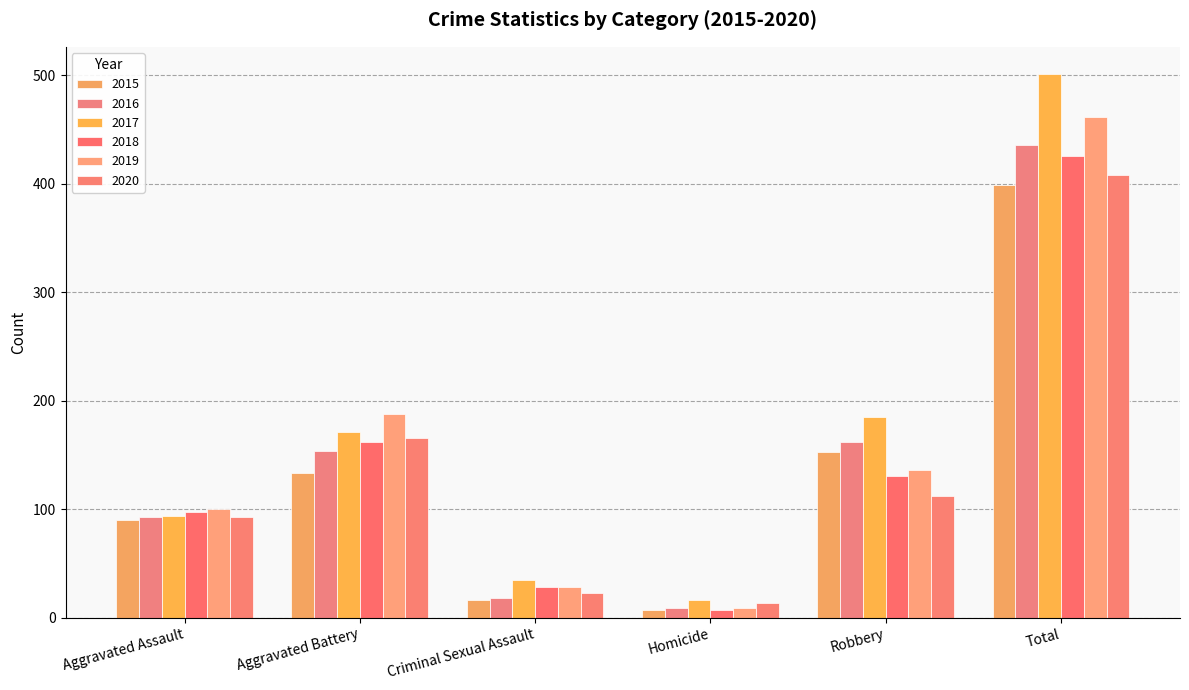

True or false: 2019 has a value of 188 at Aggravated Battery.

True